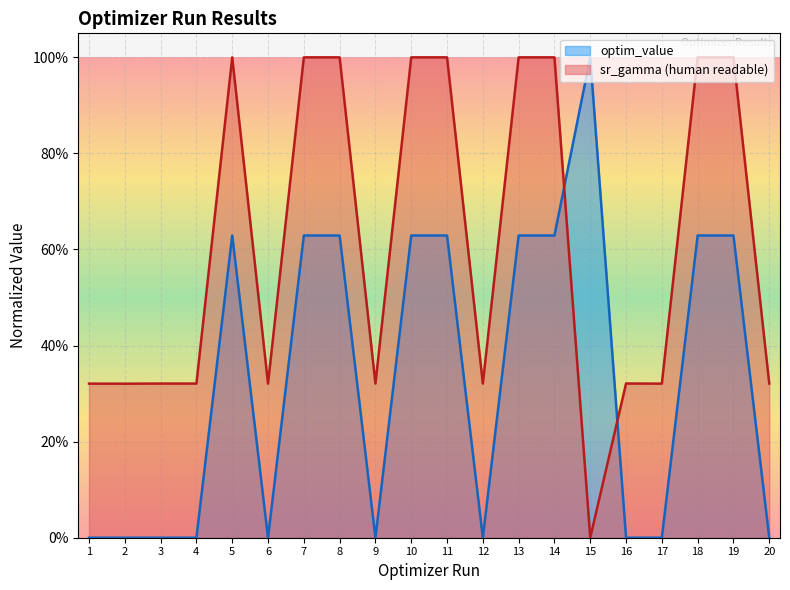

Rank the series by their maximum value, from highest to lowest.

optim_value, sr_gamma (human readable)